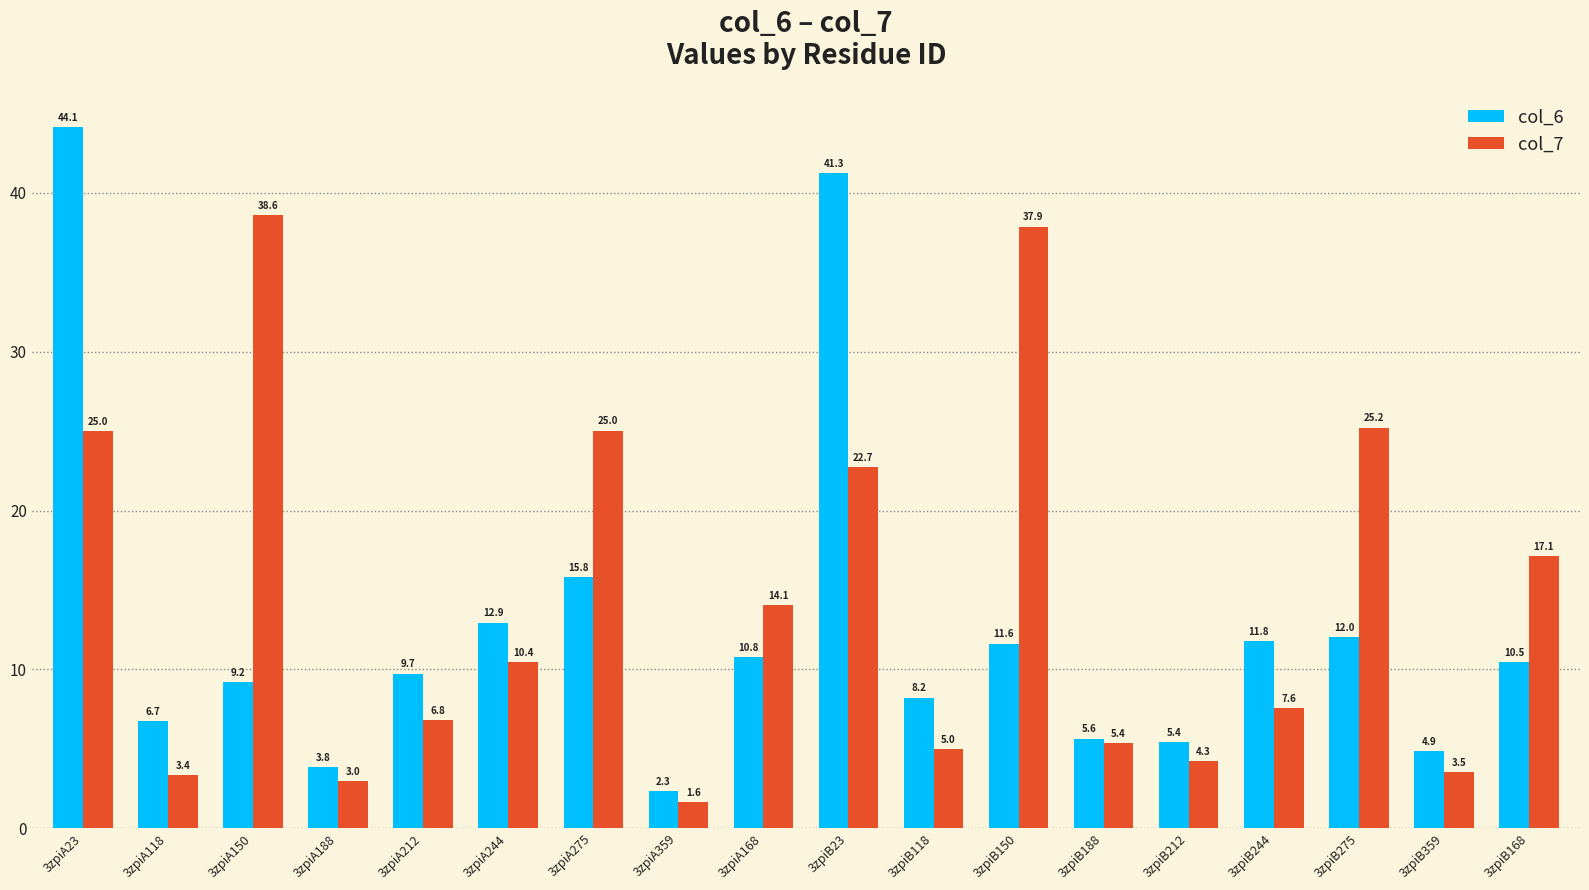

What is the maximum value shown in the chart?

44.1